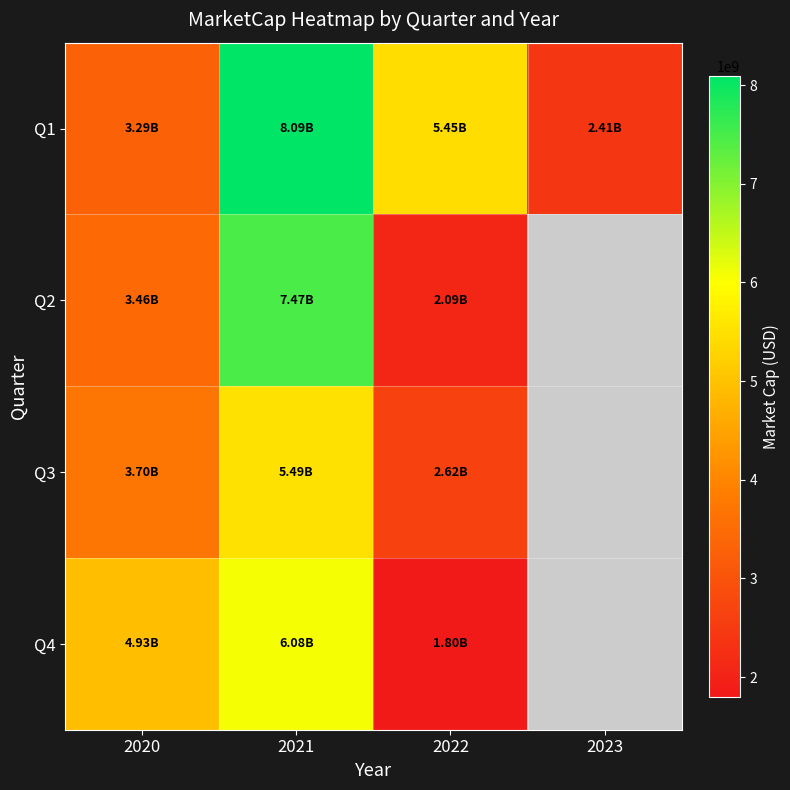

Which category has the highest value in the Q2 series?

2021